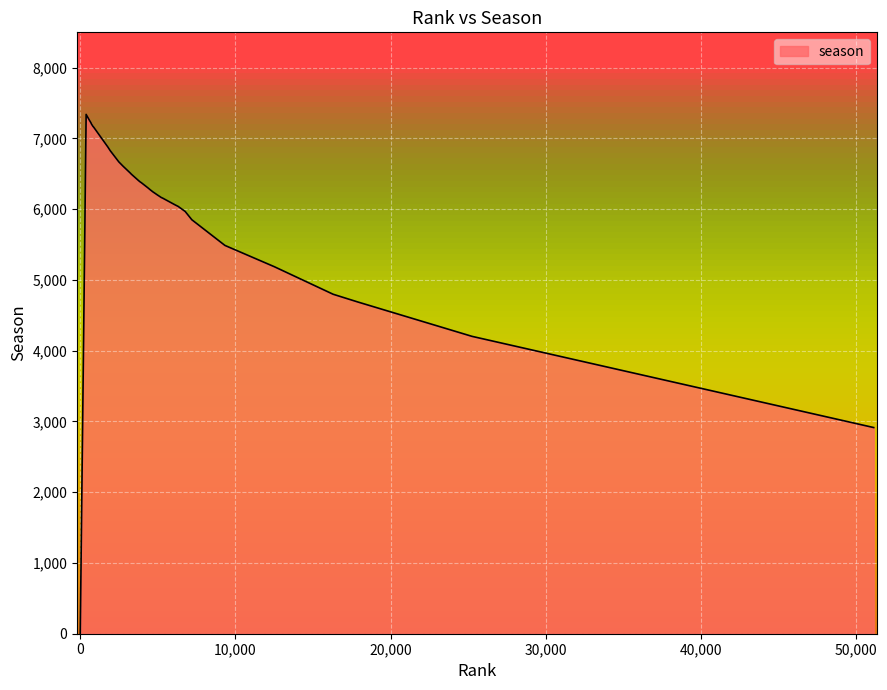

What is the maximum value shown in the chart?

7340